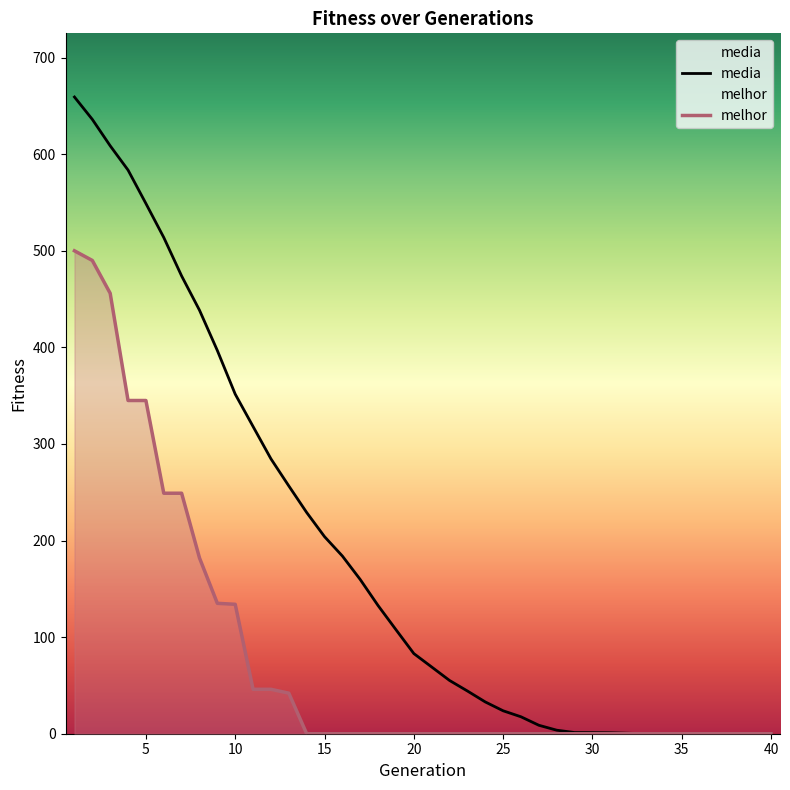

The value of media at 35 is -329.7. True or false?

False